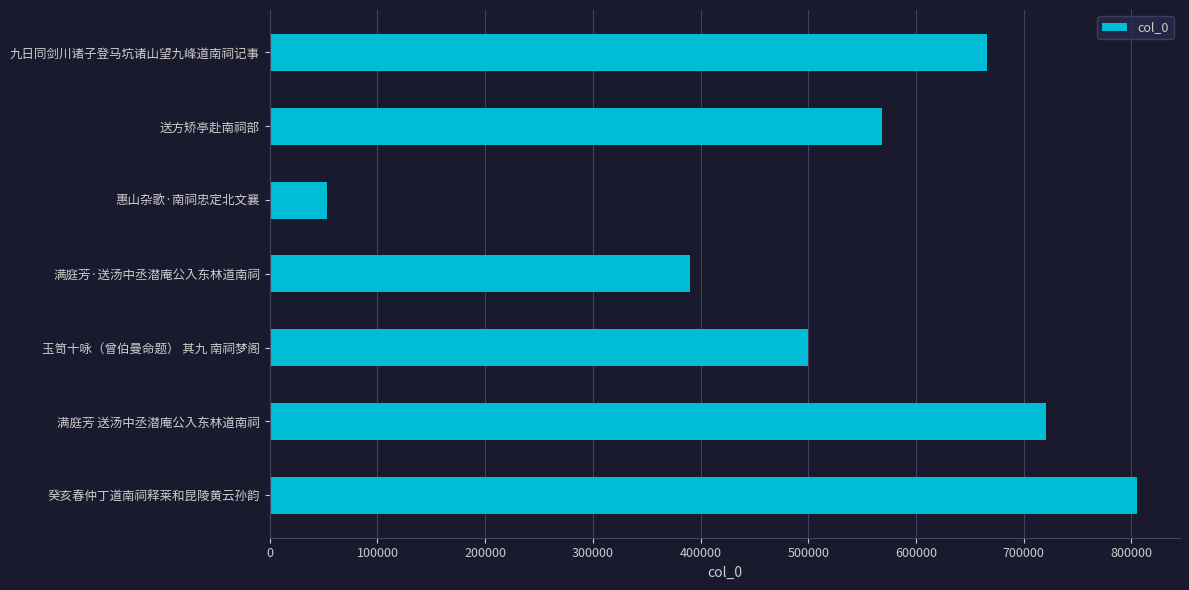

How many data points are less than 568422?

3